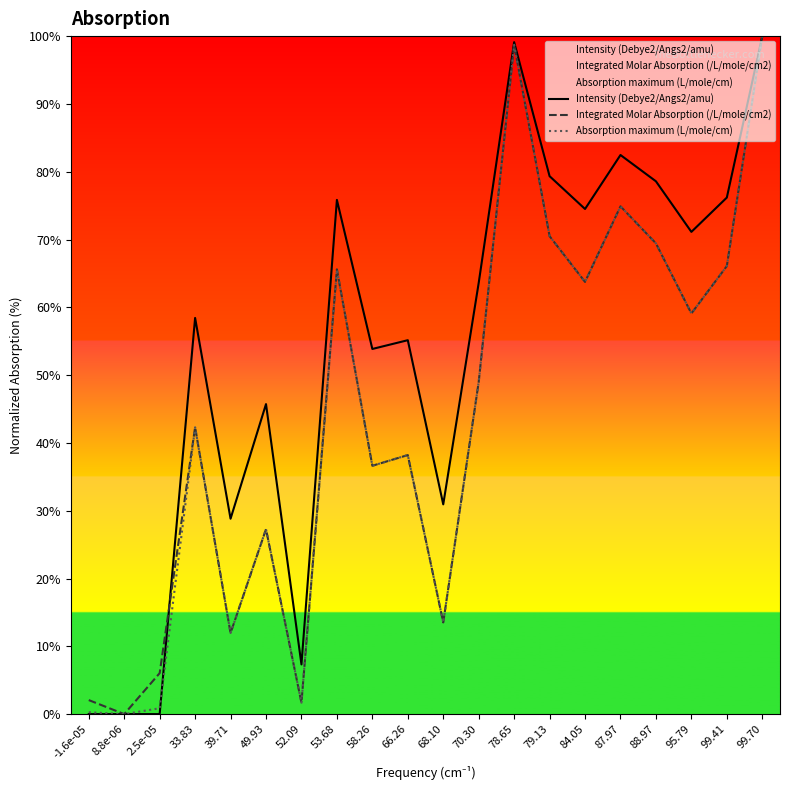

What is the label of the 18th point from the left?

95.79